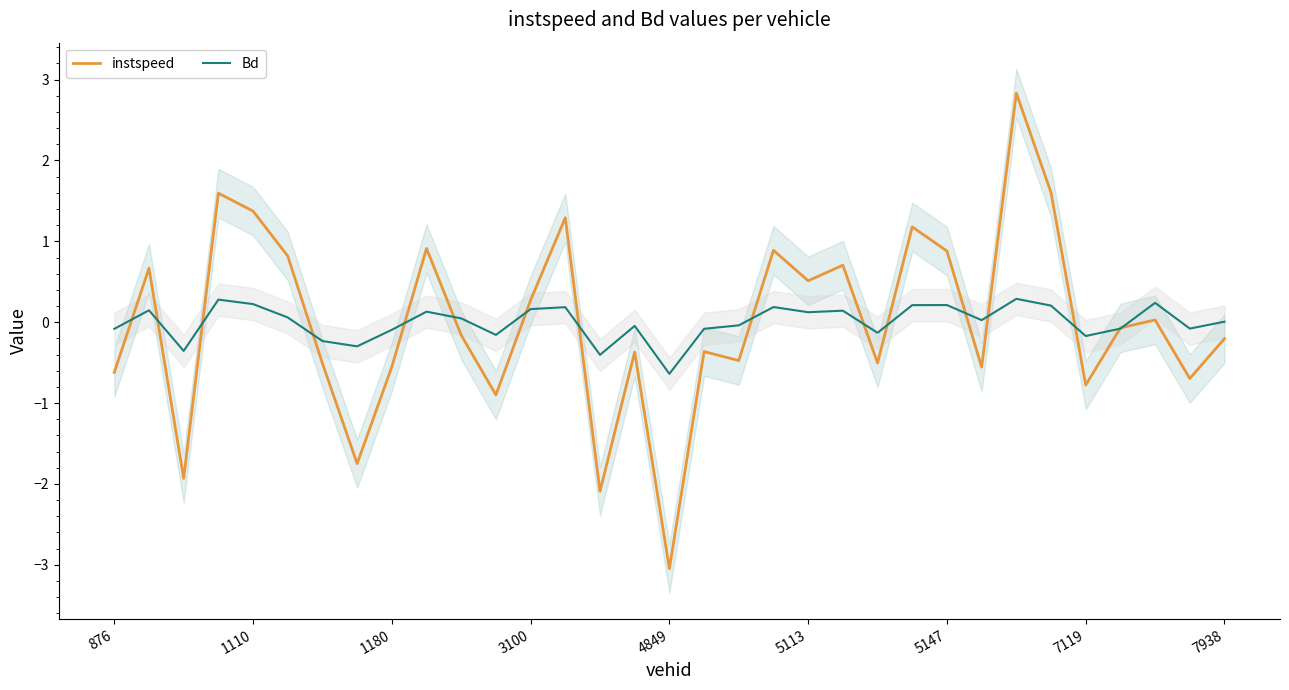

What is the highest value of the Bd series?

0.3